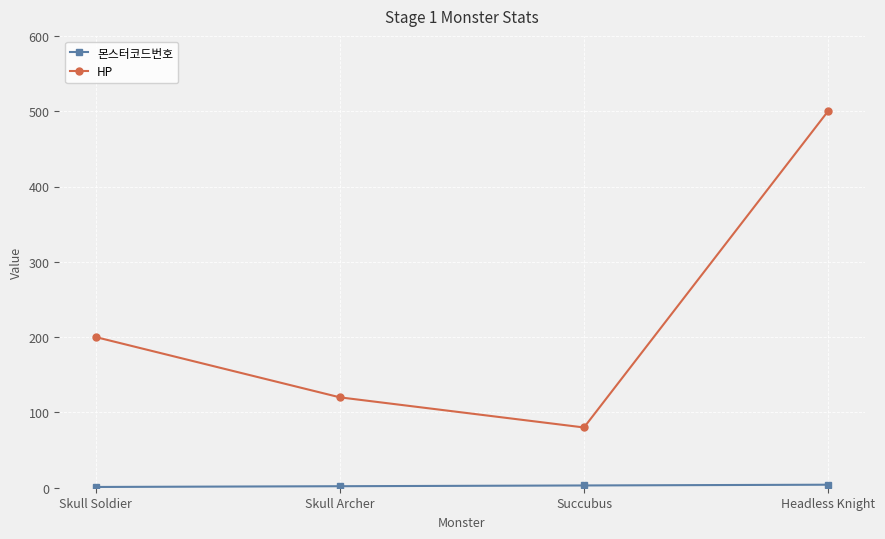

Is this an area chart (filled region under the line)?

No